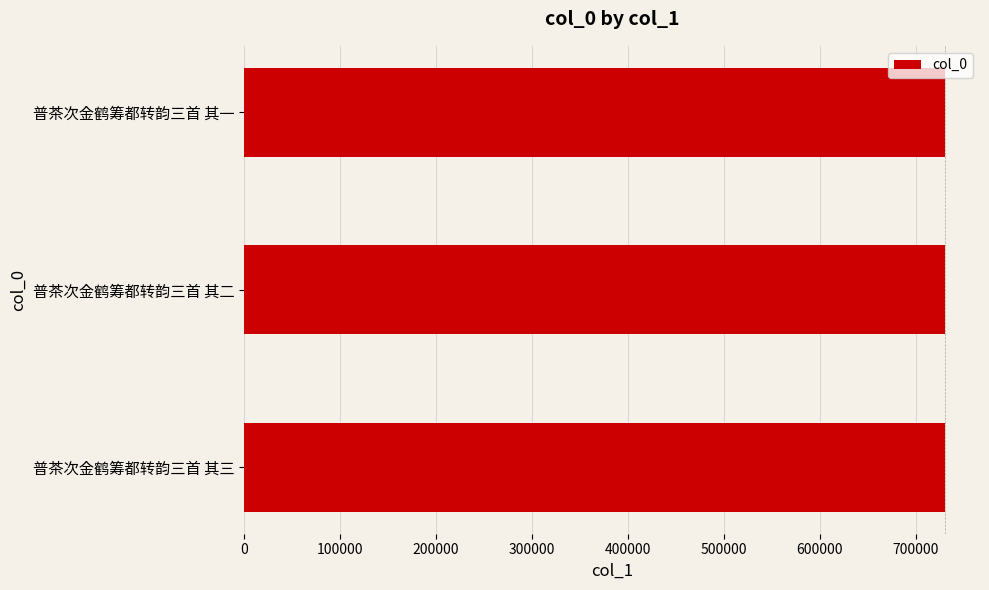

What is the difference between the maximum and second lowest values?

1